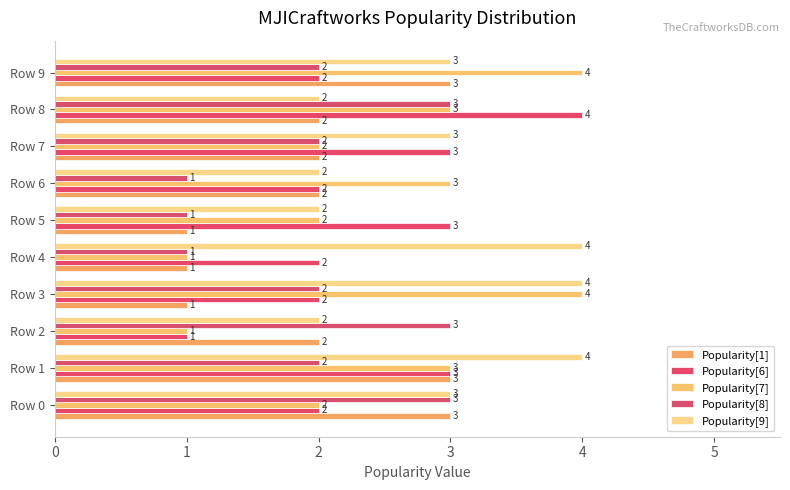

Count the number of categories in the chart.

10